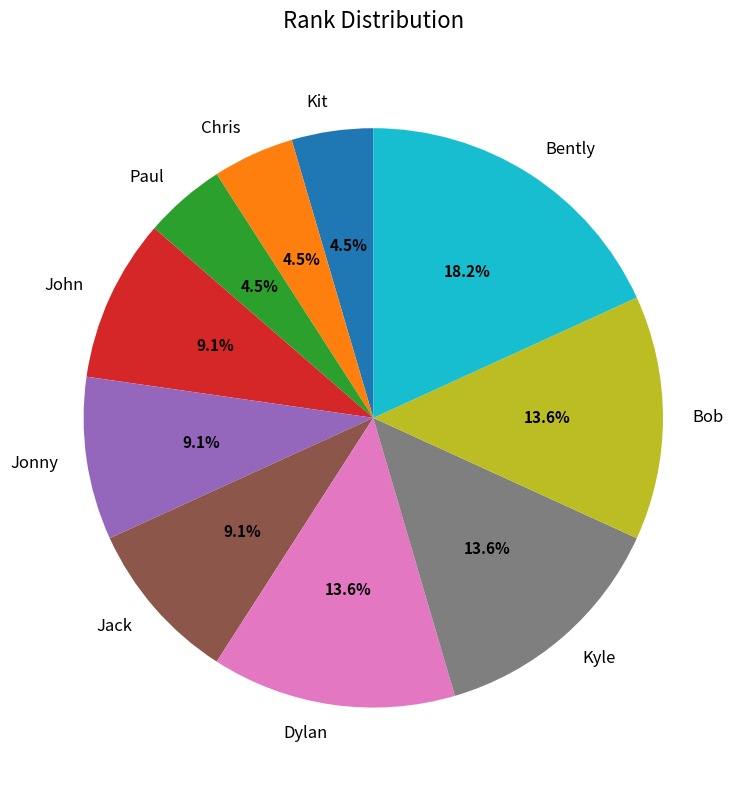

The Bob slice represents 14% of the pie. True or false?

True